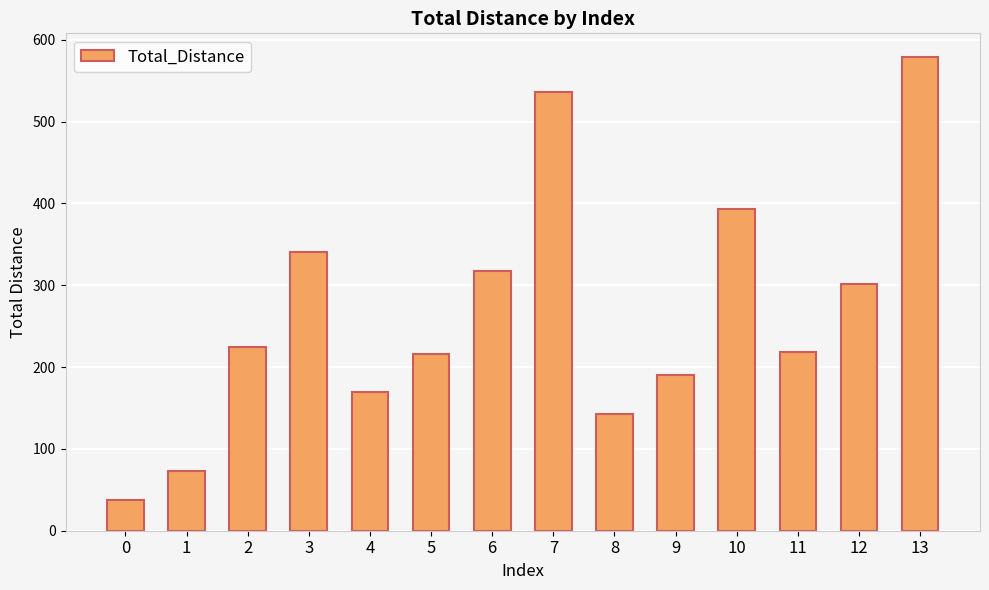

The value at 6 is 110. True or false?

False